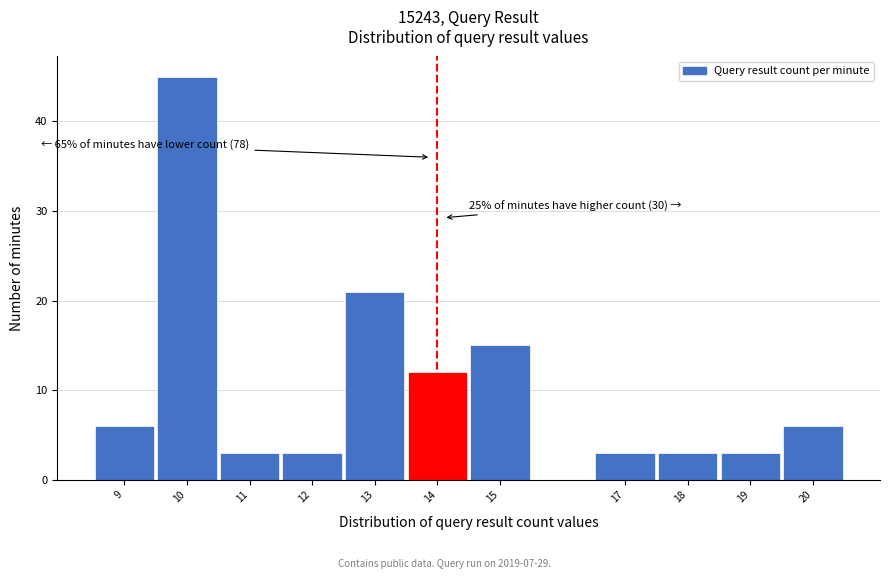

Over which range of the x-axis is the bar tallest?

9.5 to 10.5